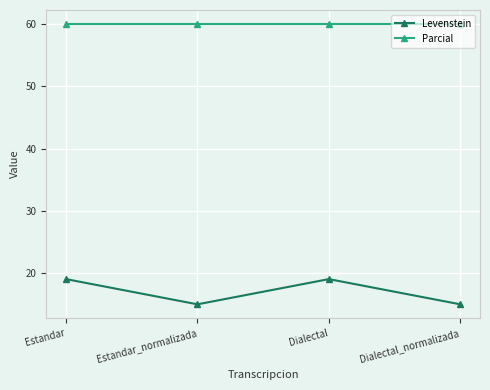

What is the value of the Parcial point at the 3rd from the left?

60.0